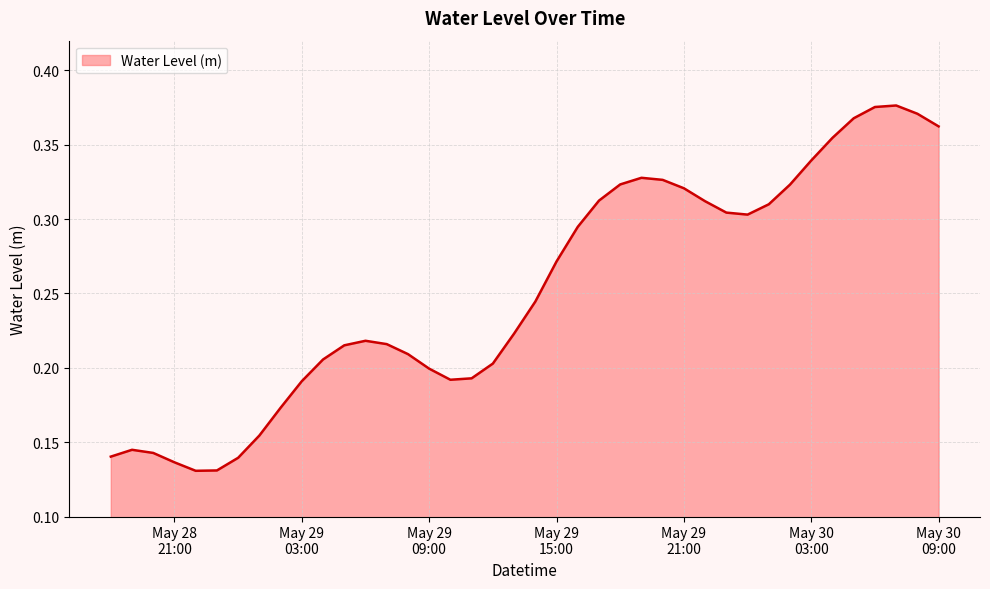

Does the chart have visible grid lines?

Yes